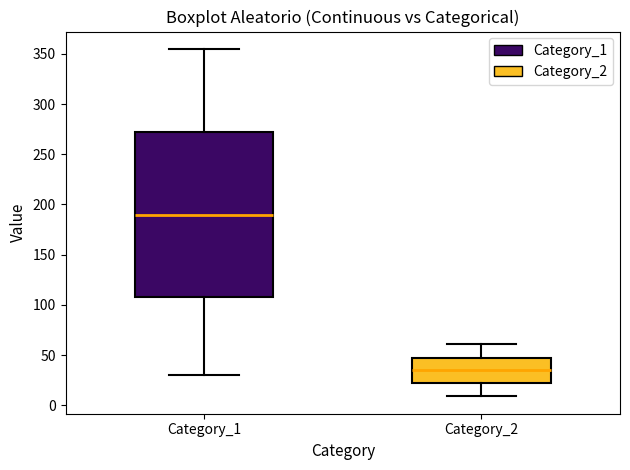

Reading left to right, read every box against the y-axis: the position of its median line, the range the box covers, and the ends of its whiskers. The values are not printed on the chart, so give them approximately, as read against the axis.

Category_1: median 190, box 110 to 275, whiskers 30 to 355
Category_2: median 35, box 20 to 45, whiskers 10 to 60